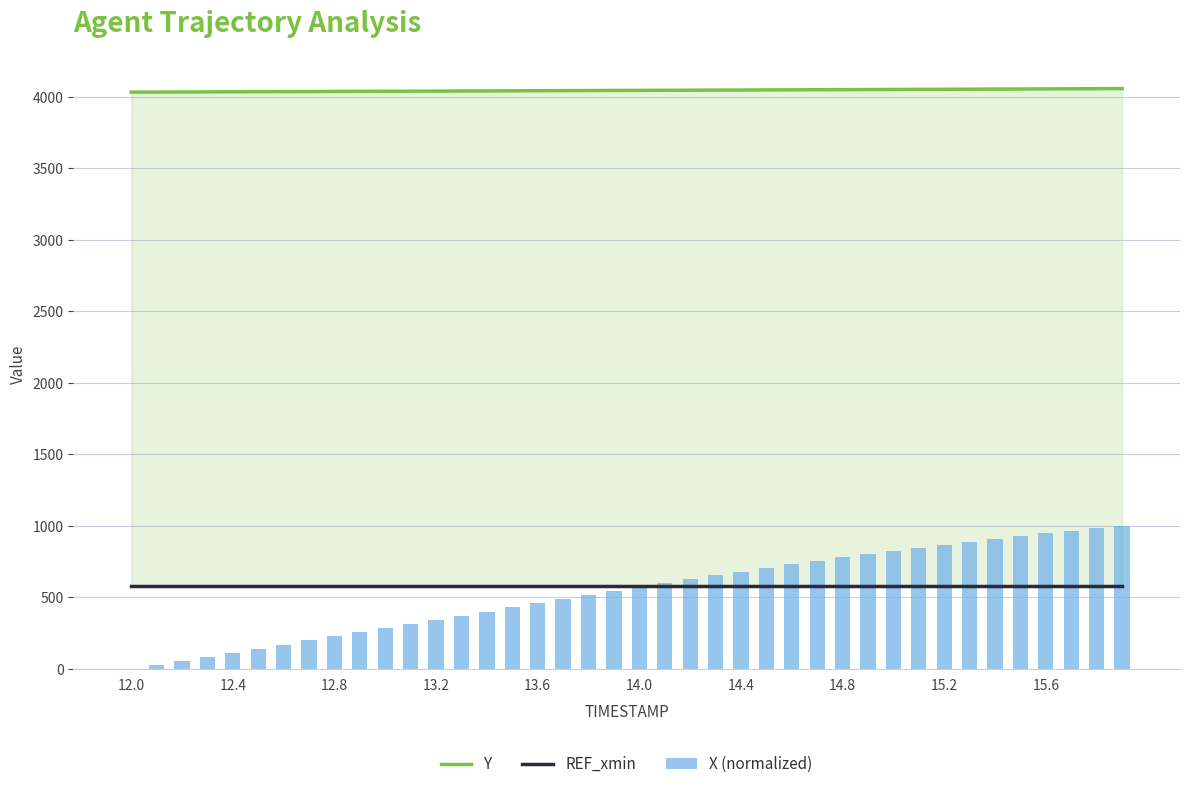

Is the value of X (normalized) at 29 greater than the value of Y at 10?

No